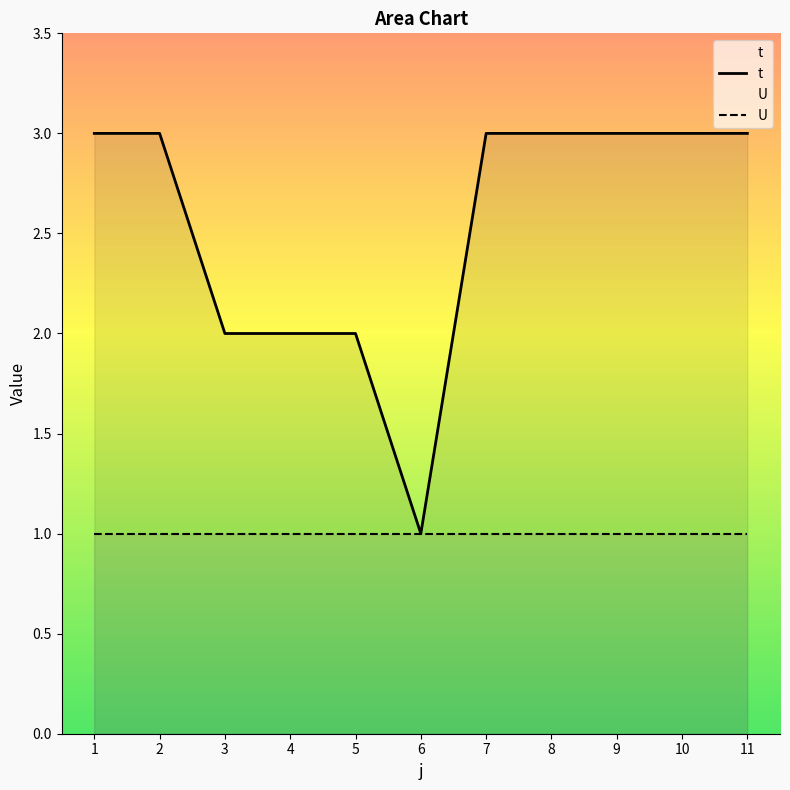

Does the chart have visible grid lines?

No